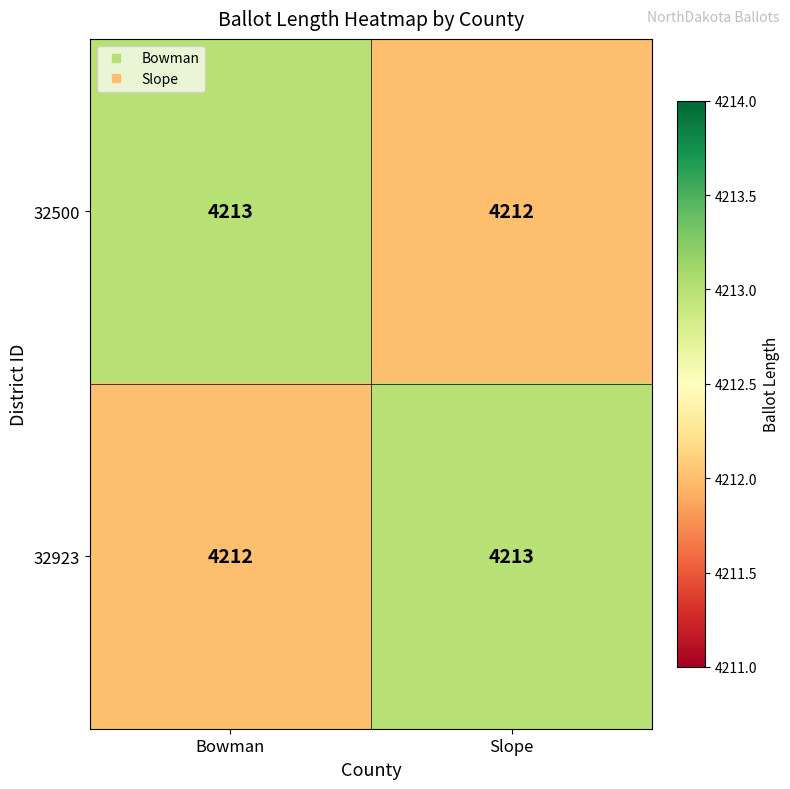

At which label does 32923 reach its peak?

Slope